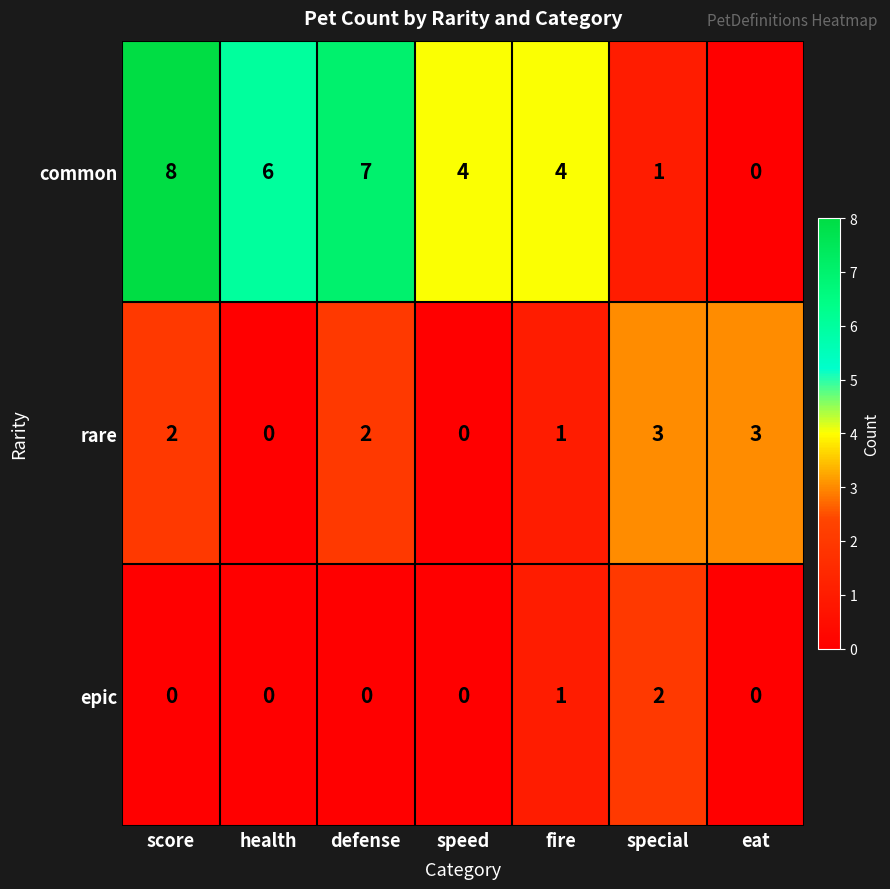

At how many categories does at least one series exceed 2?

7